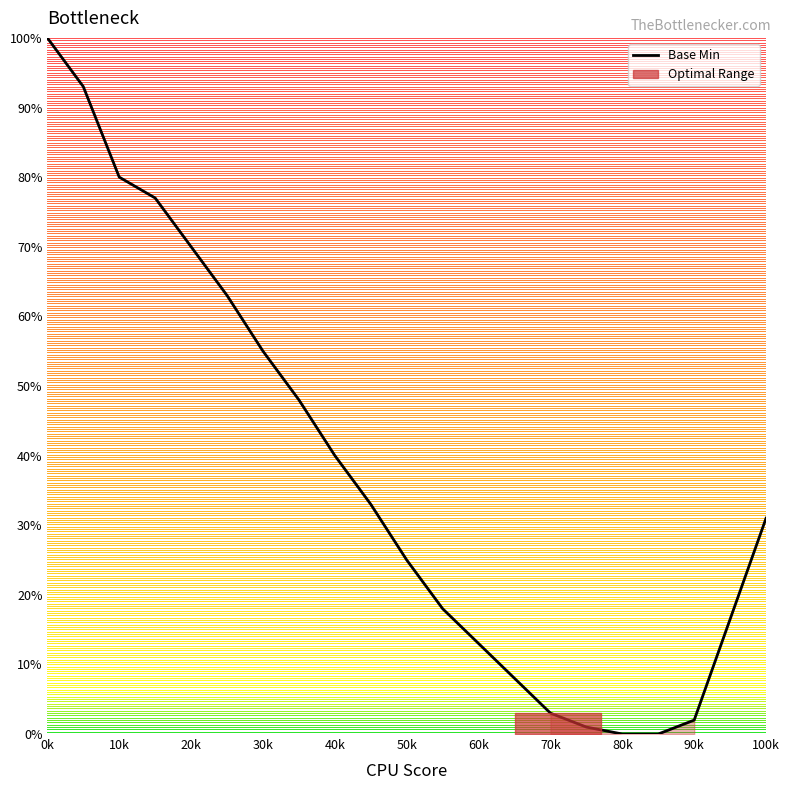

Which label corresponds to the largest value in the chart?

0k